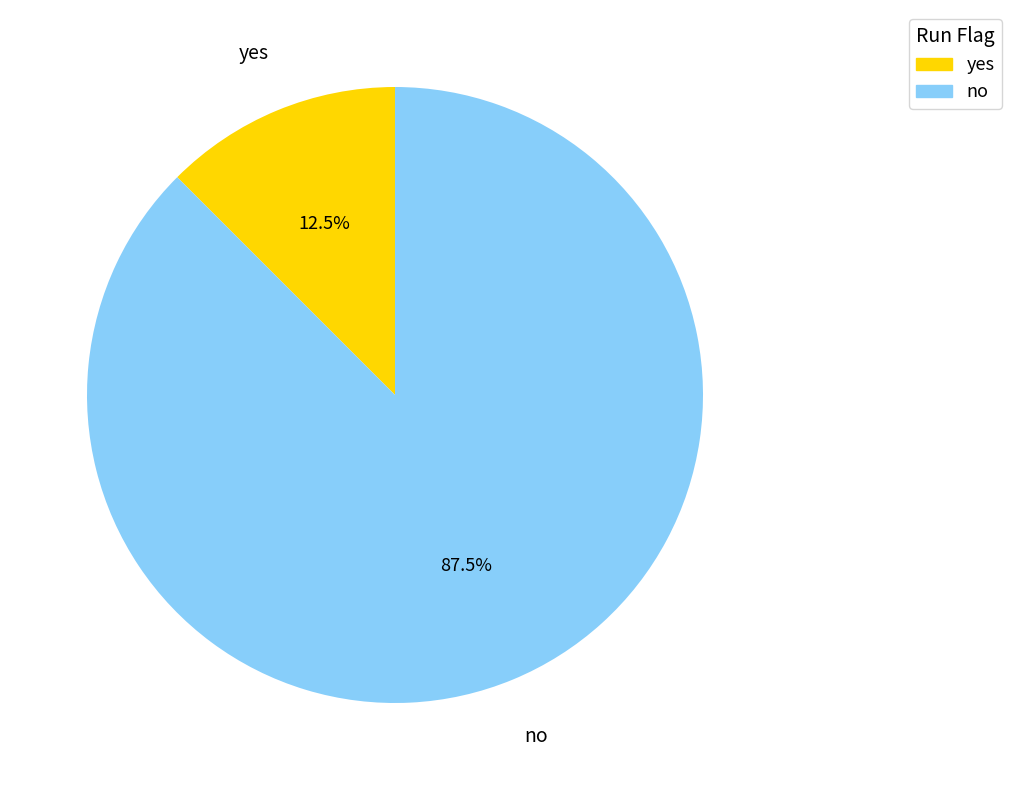

To the nearest percent, what is the difference between the no and yes slice percentages?

75%